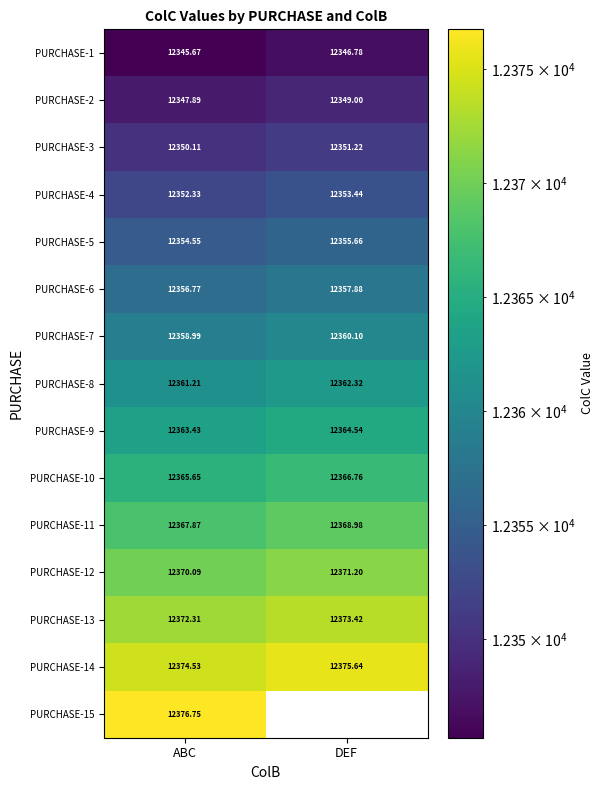

Between ABC and DEF, which is larger?

DEF